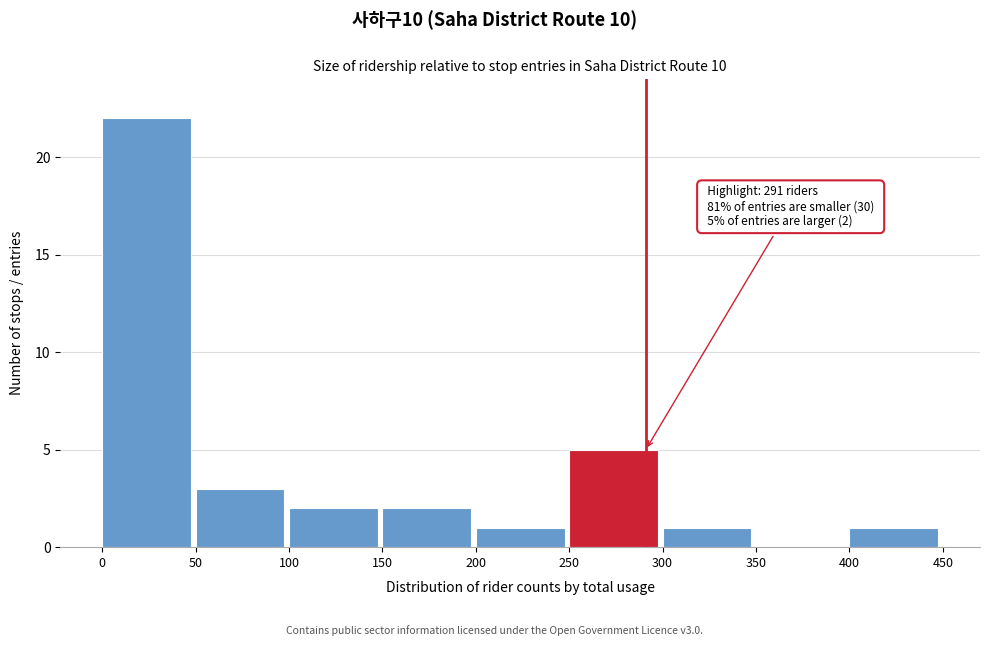

Over which range of the x-axis is the bar tallest?

0 to 50